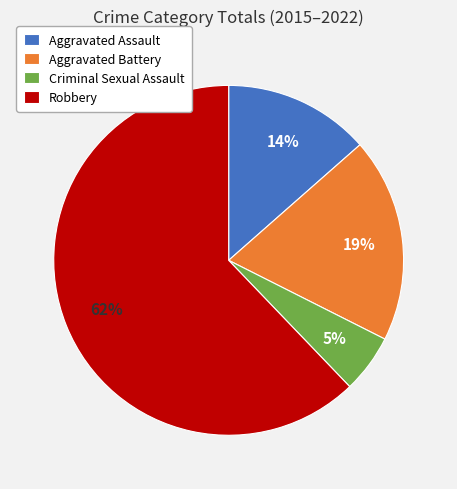

Count the number of slices in the pie.

4